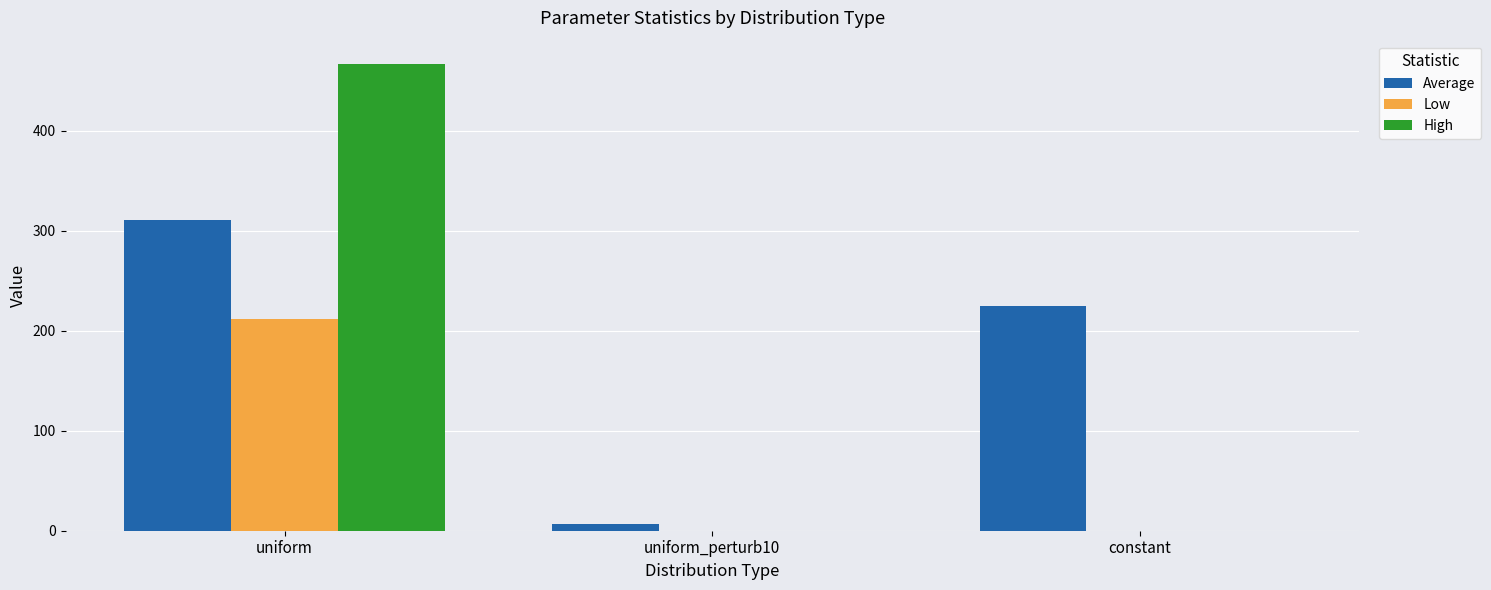

Which series has the largest total across all categories?

Average